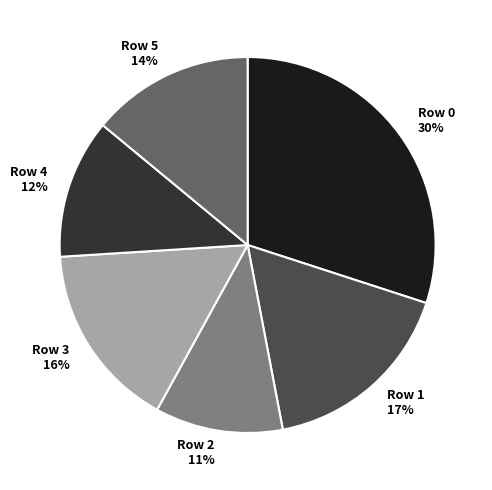

Do Row 2 and Row 0 together represent more than half of the pie?

No